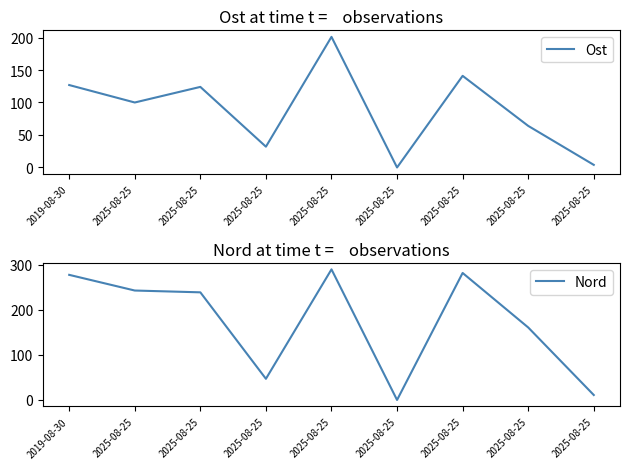

Where is Ost nearest to the value 100?

2025-08-25